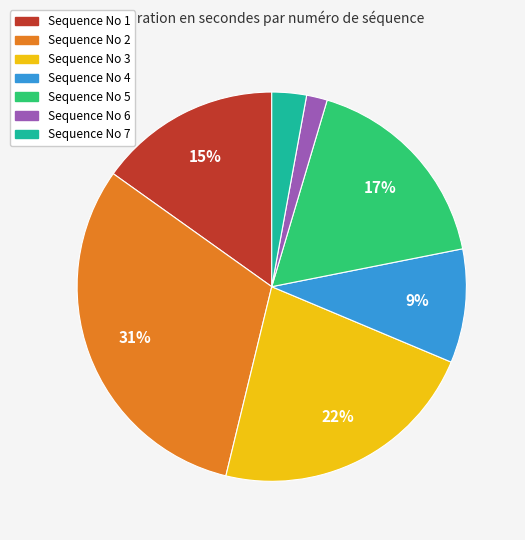

To the nearest percent, what is the average slice percentage?

14%